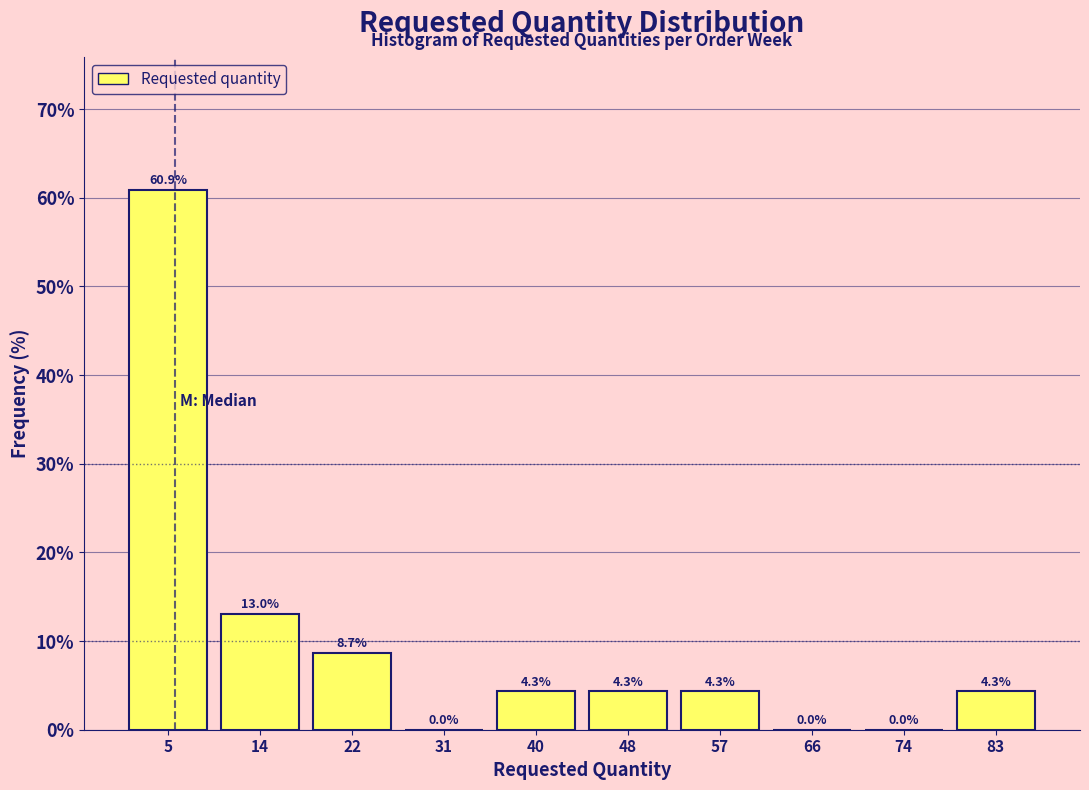

Reading left to right, list all the values displayed in this chart.

5=60.9	14=13.0	22=8.7	31=0.0	40=4.3	48=4.3	57=4.3	66=0.0	74=0.0	83=4.3